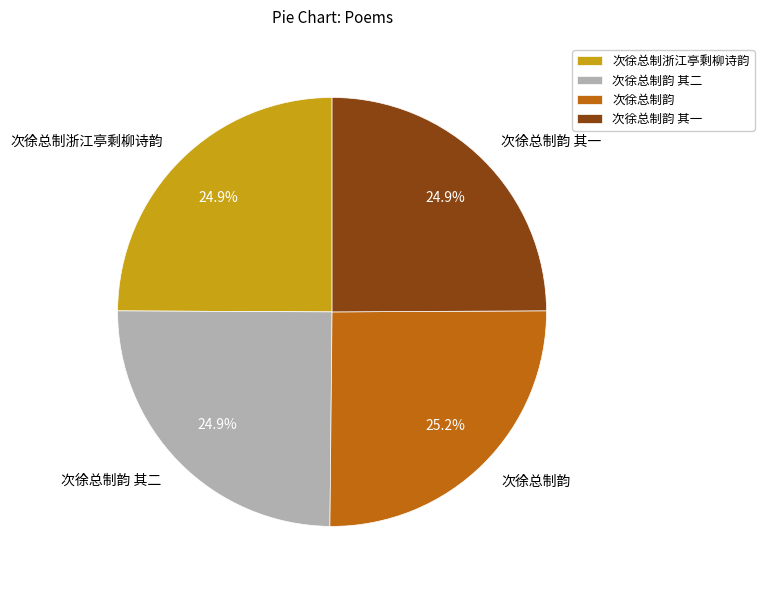

What is the ratio of the value at 次徐总制浙江亭剩柳诗韵 to the value at 次徐总制韵?

1.0